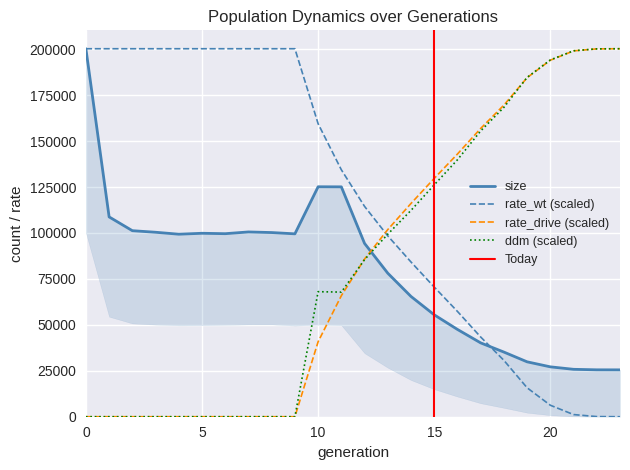

At which category is the sum across all series the highest?

23